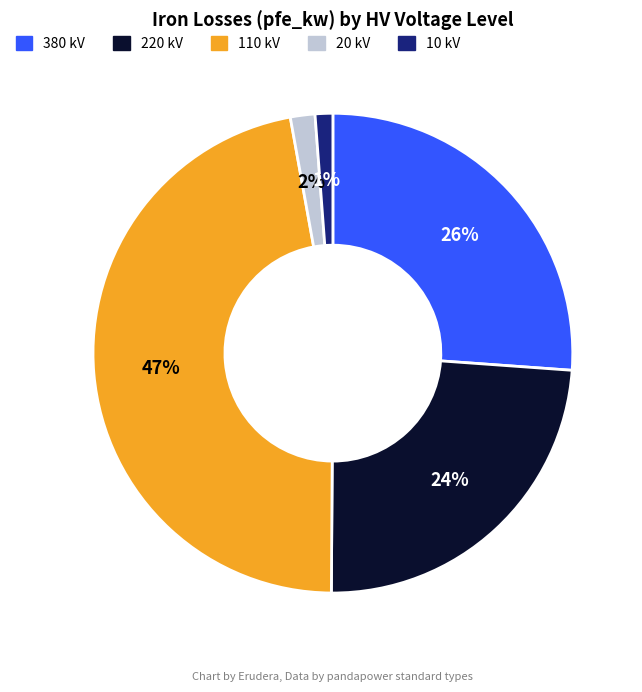

Is there a majority slice in this chart?

No